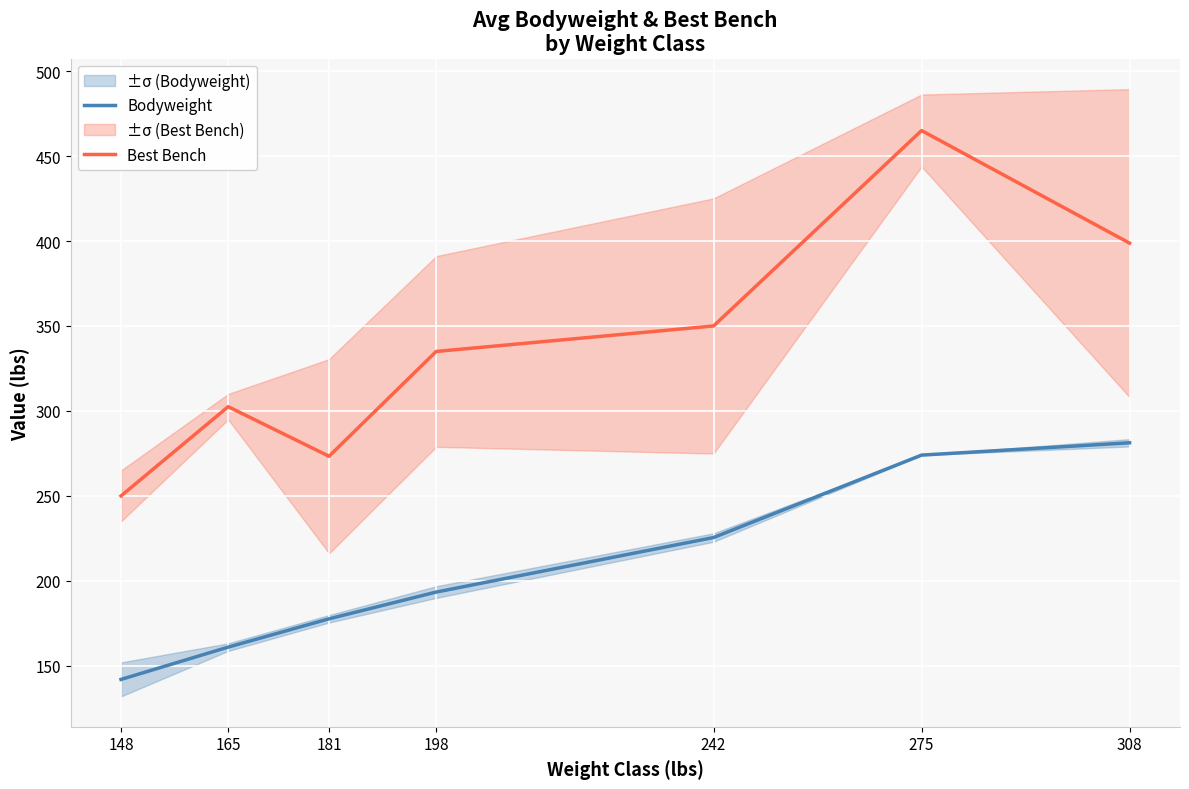

Which series has the largest range (max minus min)?

Best Bench